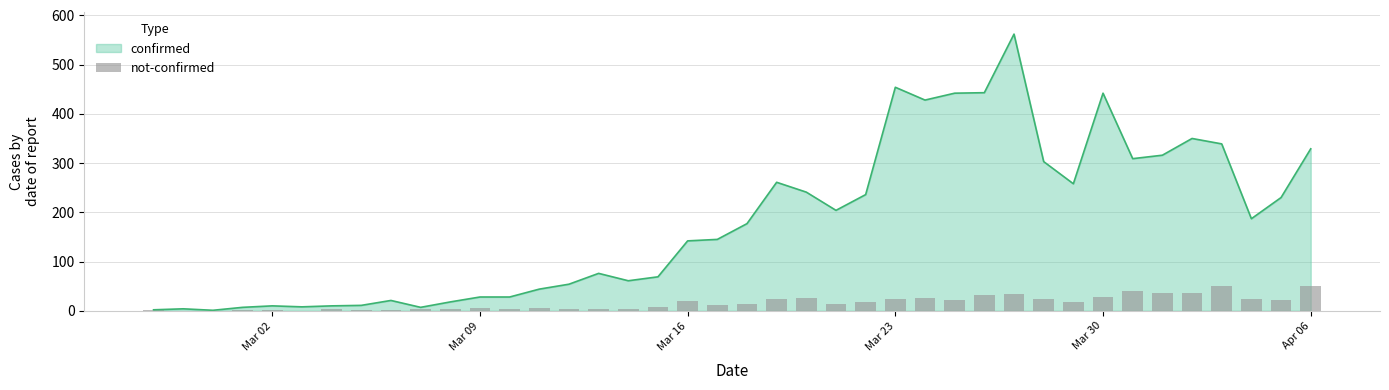

How many values are below 14?

20